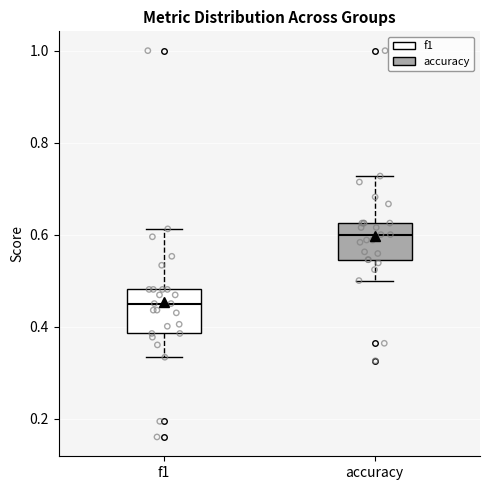

Which box has the lowest median line?

f1